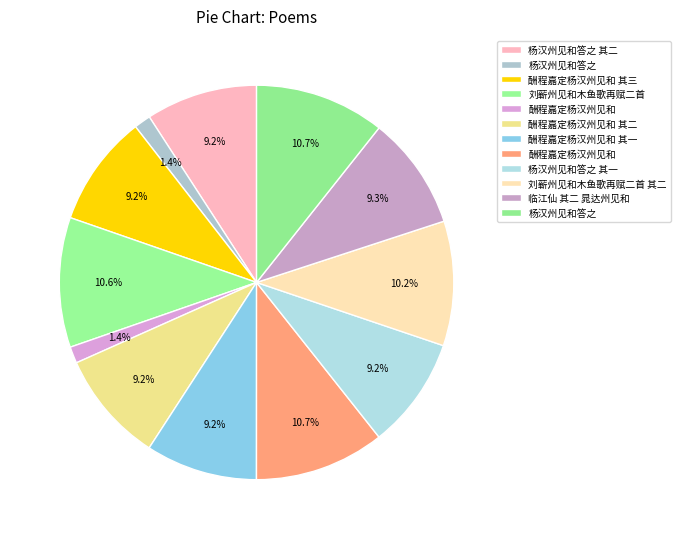

How many segments does this pie chart have?

12